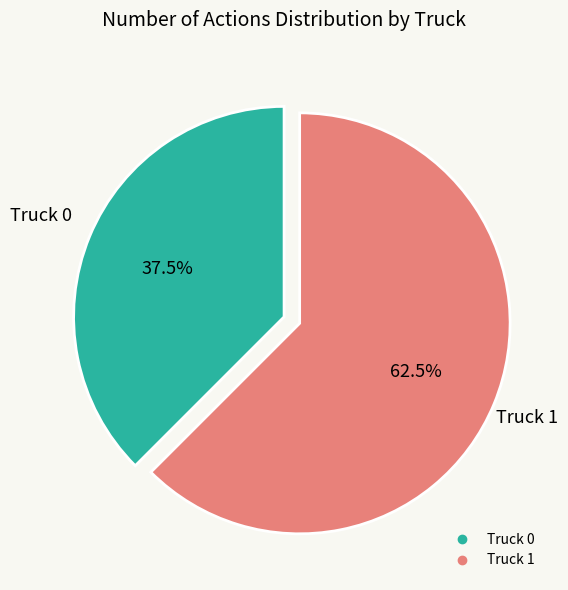

How many slices are in this pie chart?

2